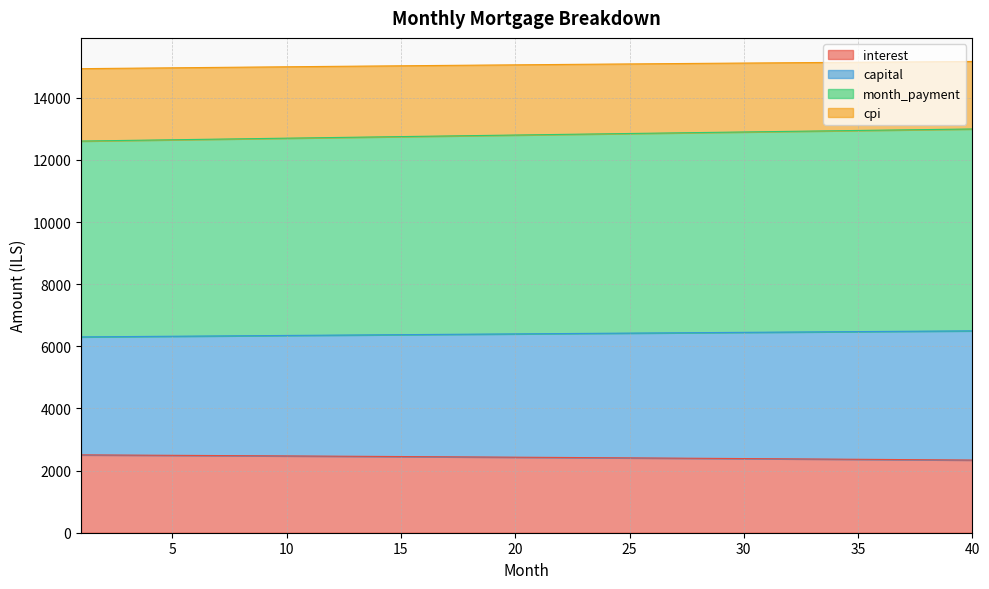

The value of interest at 33 is 1547.8. True or false?

False